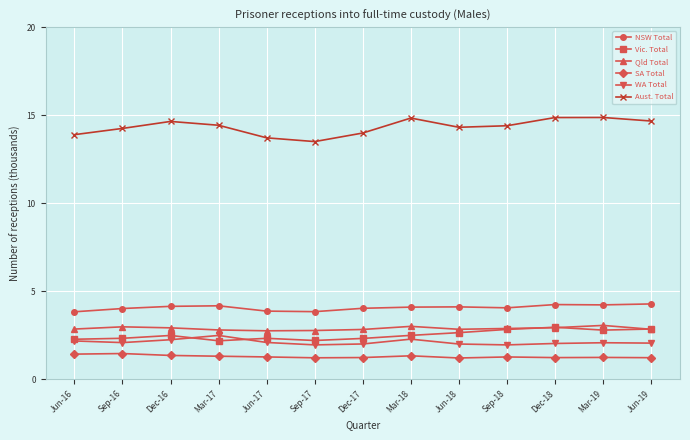

True or false: Aust. Total has more than 2 interior local peaks.

True